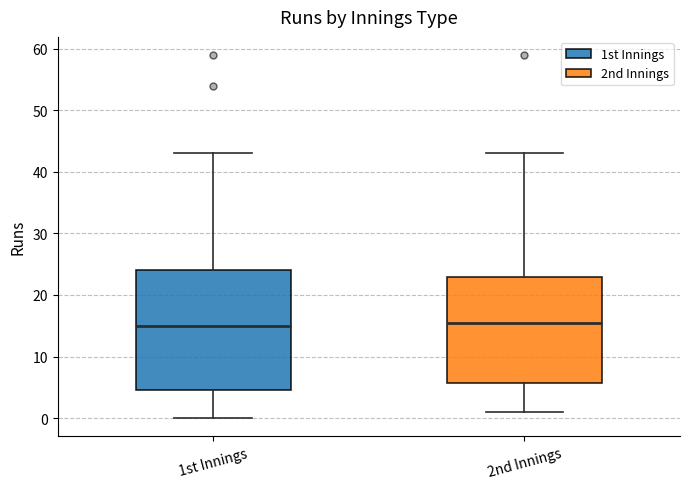

Where does the upper whisker of the box for 1st Innings end on the y-axis? The values are not printed on the chart, so give them approximately, as read against the axis.

43